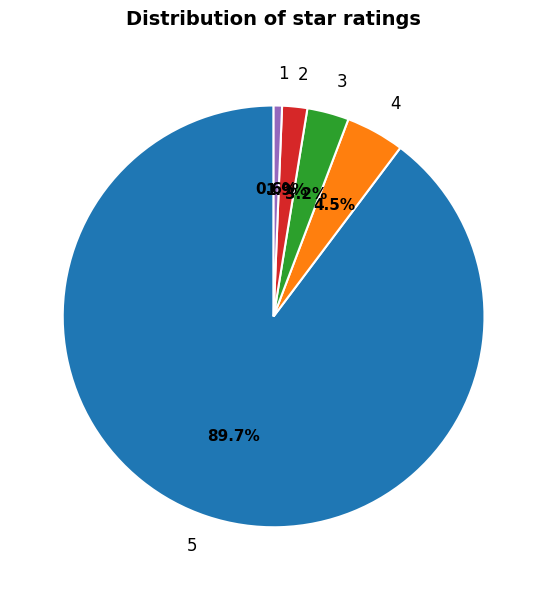

Does any single category account for the majority?

Yes